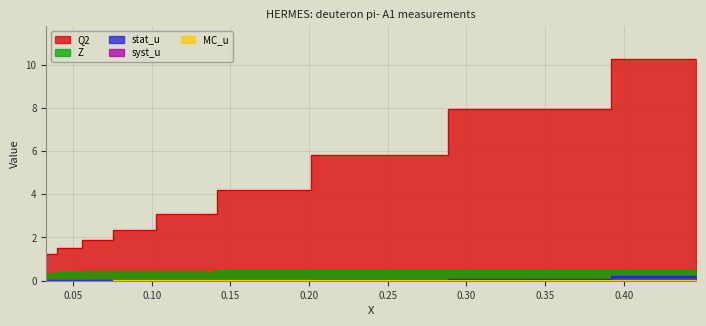

Which series has the largest total across all categories?

Q2